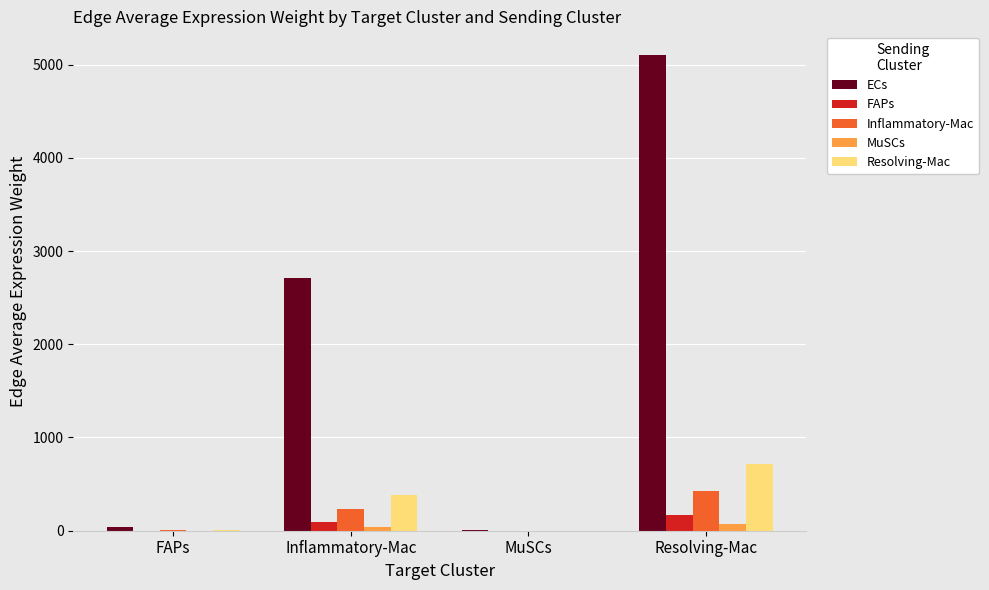

Which label corresponds to the largest value in the chart?

Resolving-Mac